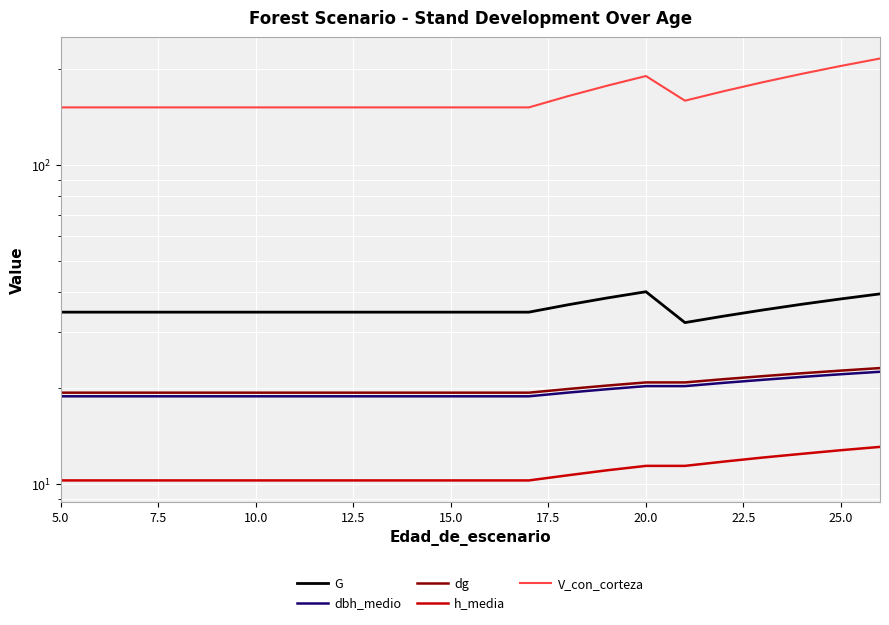

What is the value of the h_media point at the 7th from the left?

10.3